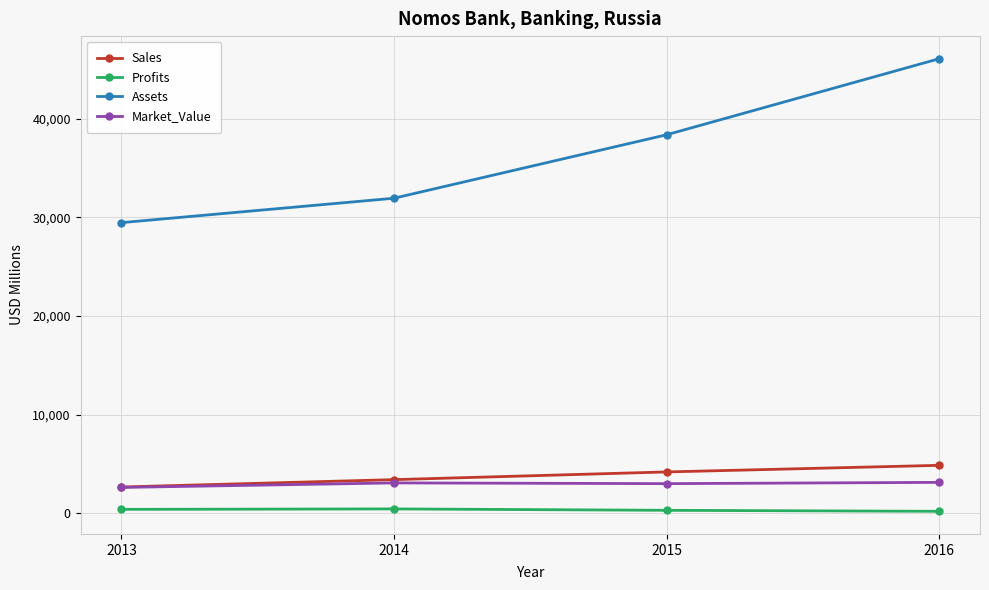

The Assets series shows 31924.0 at 2014. True or false?

True